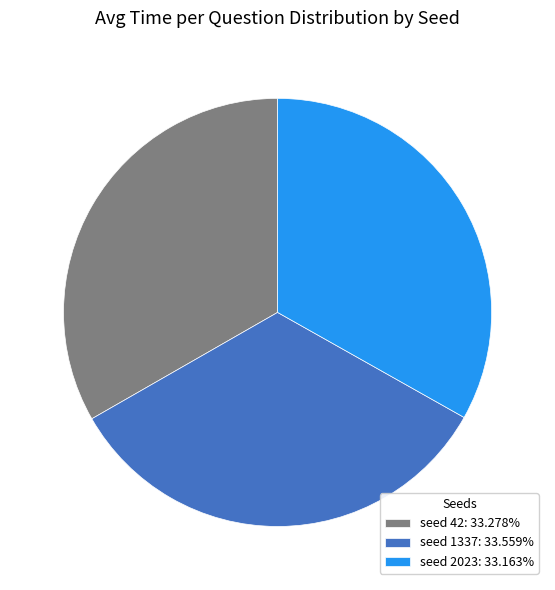

Does any single category account for the majority?

No